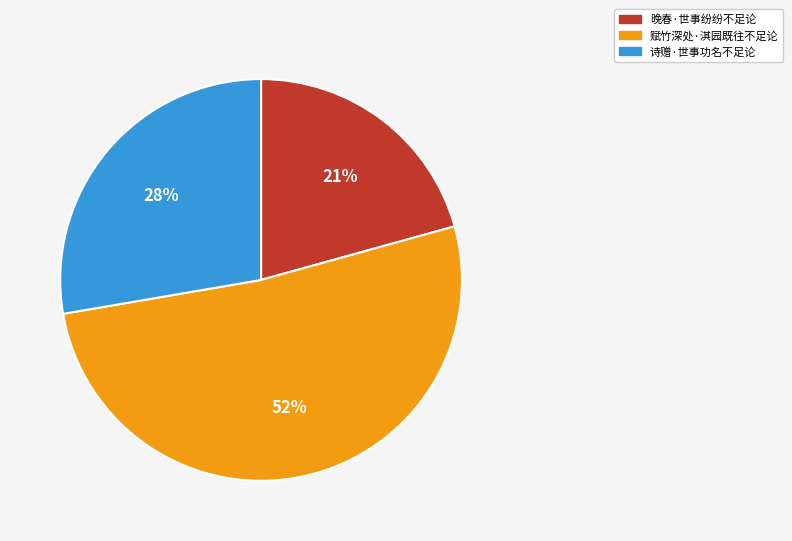

How many segments does this pie chart have?

3